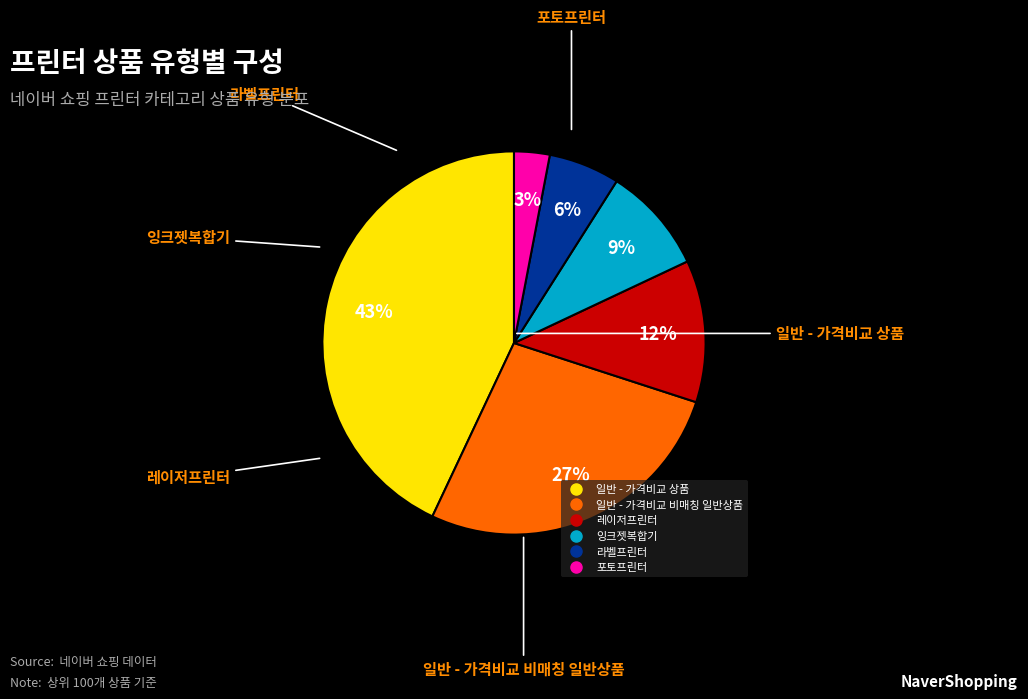

To the nearest percent, what is the difference between the 포토프린터 and 일반 - 가격비교 상품 slice percentages?

40%